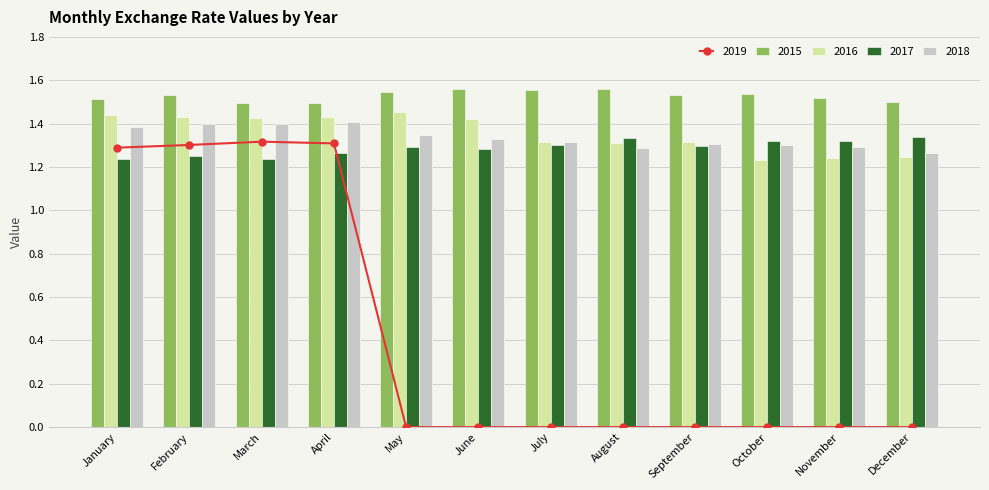

Reading left to right, list all the values displayed in this chart.

2015: 1.5	1.5	1.5	1.5	1.5	1.6	1.6	1.6	1.5	1.5	1.5	1.5
2016: 1.4	1.4	1.4	1.4	1.5	1.4	1.3	1.3	1.3	1.2	1.2	1.2
2017: 1.2	1.2	1.2	1.3	1.3	1.3	1.3	1.3	1.3	1.3	1.3	1.3
2018: 1.4	1.4	1.4	1.4	1.3	1.3	1.3	1.3	1.3	1.3	1.3	1.3
2019: 1.3	1.3	1.3	1.3	0.0	0.0	0.0	0.0	0.0	0.0	0.0	0.0